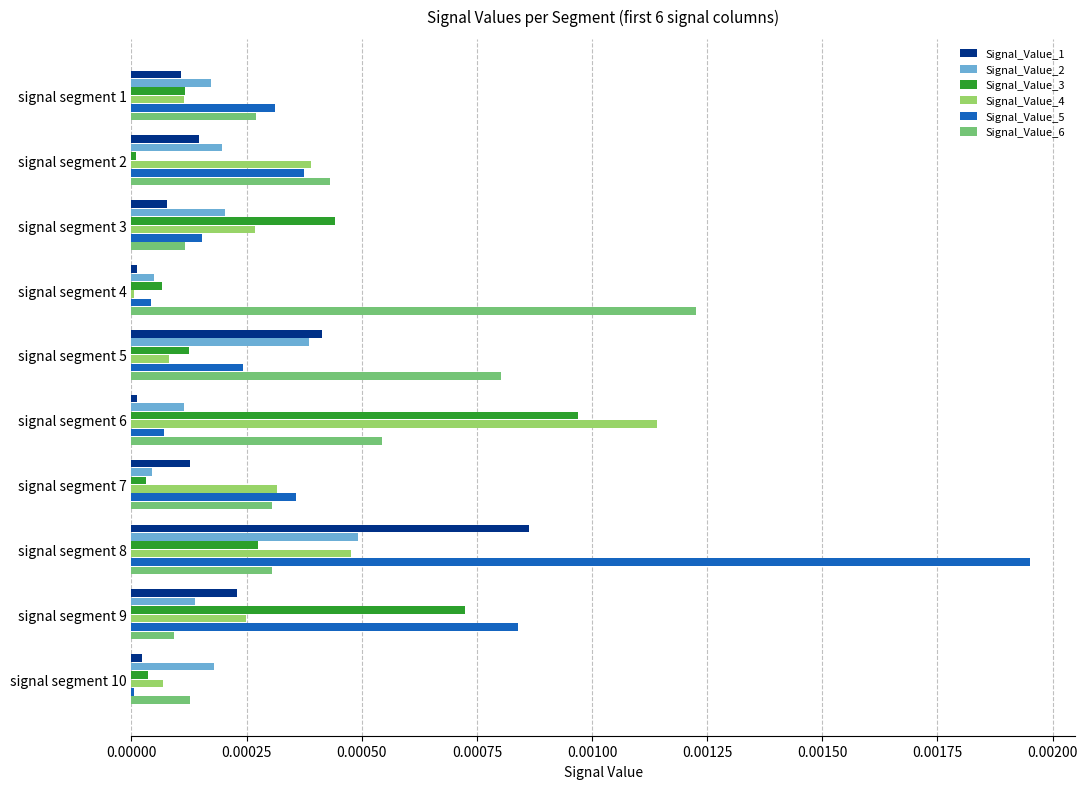

At which category is the sum across all series the highest?

signal segment 8